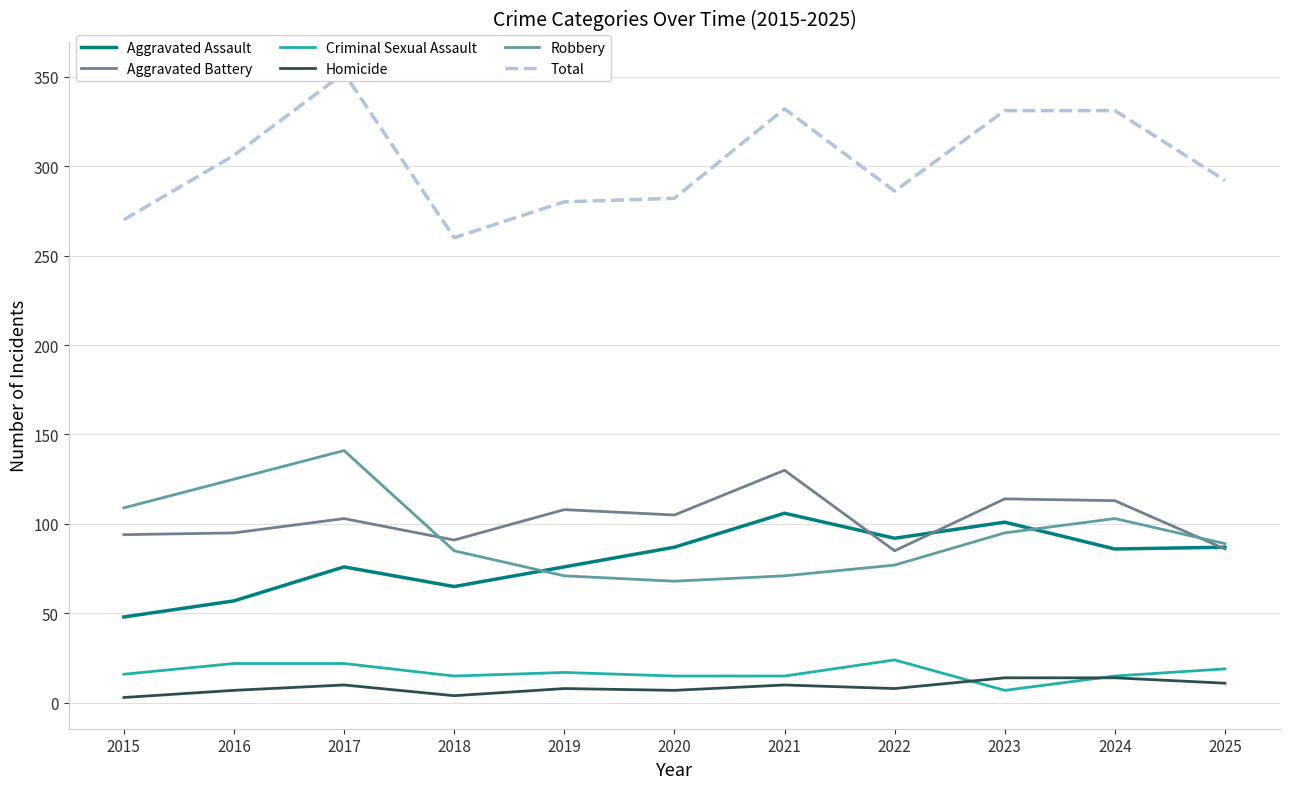

What is the total value across all series at 2023?

662